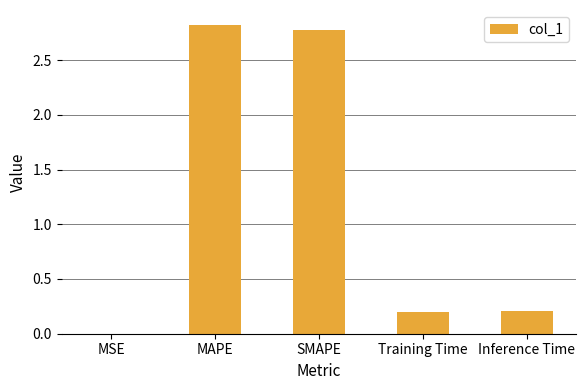

Which label corresponds to the largest value in the chart?

MAPE